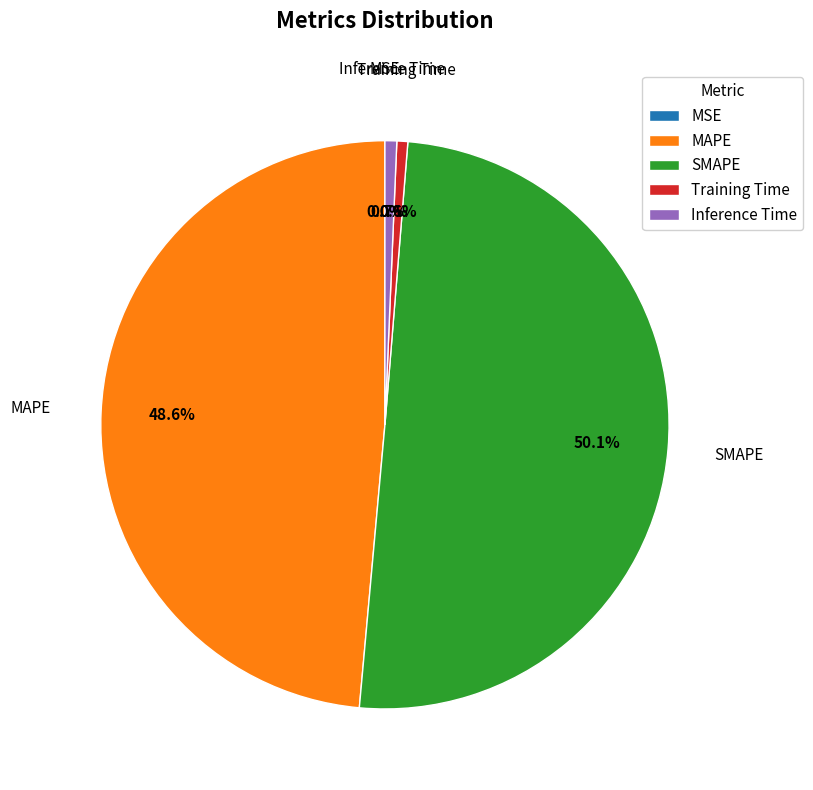

What percentage is the Inference Time slice, to the nearest percent?

1%